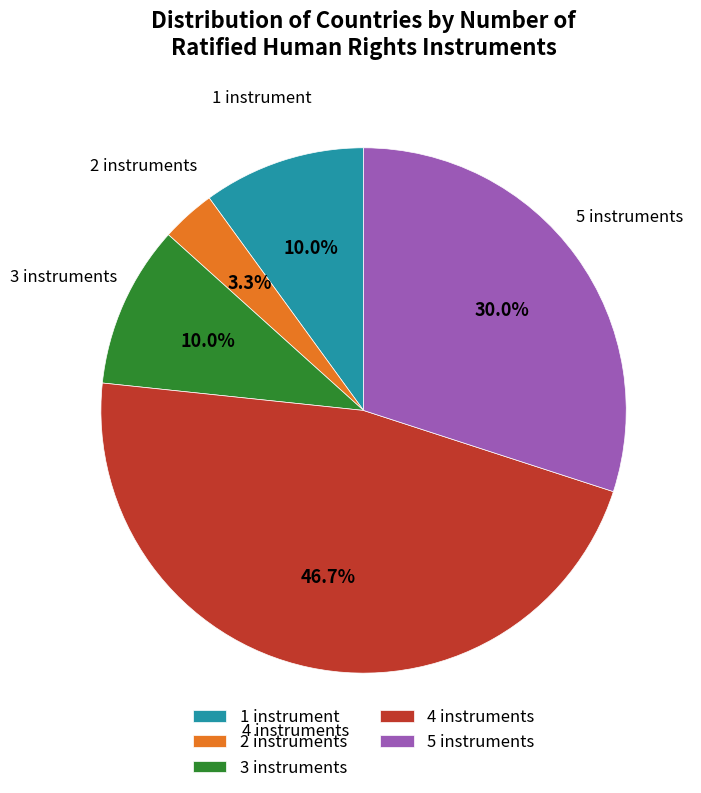

Count the number of slices in the pie.

5